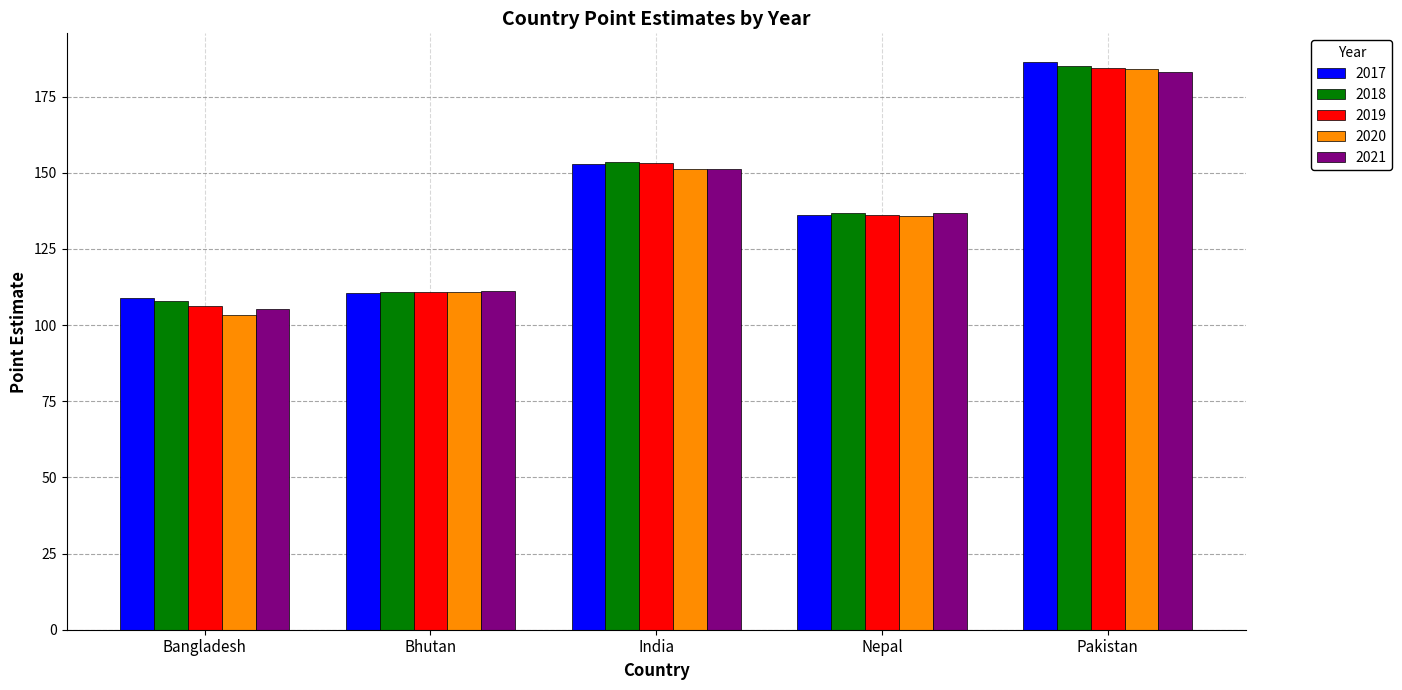

Which label corresponds to the smallest value in the chart?

Bangladesh